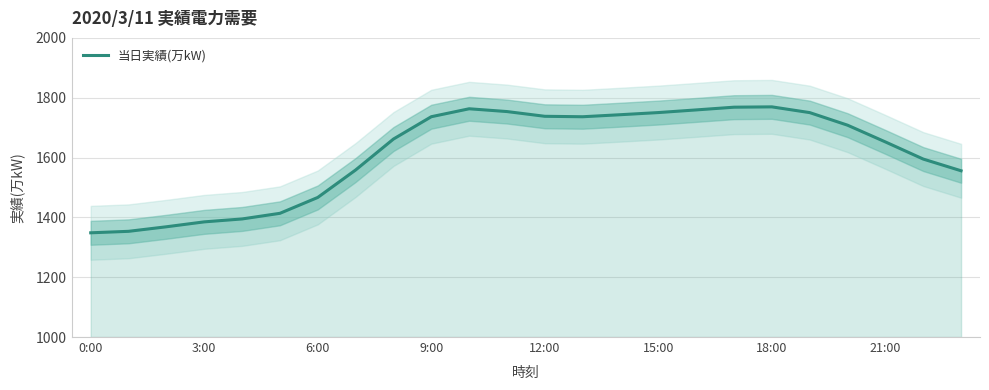

The value at 17 is 2841.3. True or false?

False